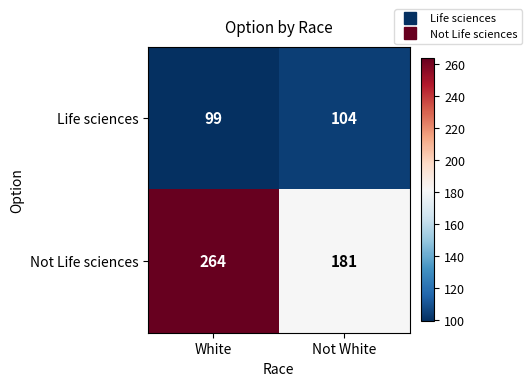

Rank the categories by Life sciences value from highest to lowest.

Not White, White